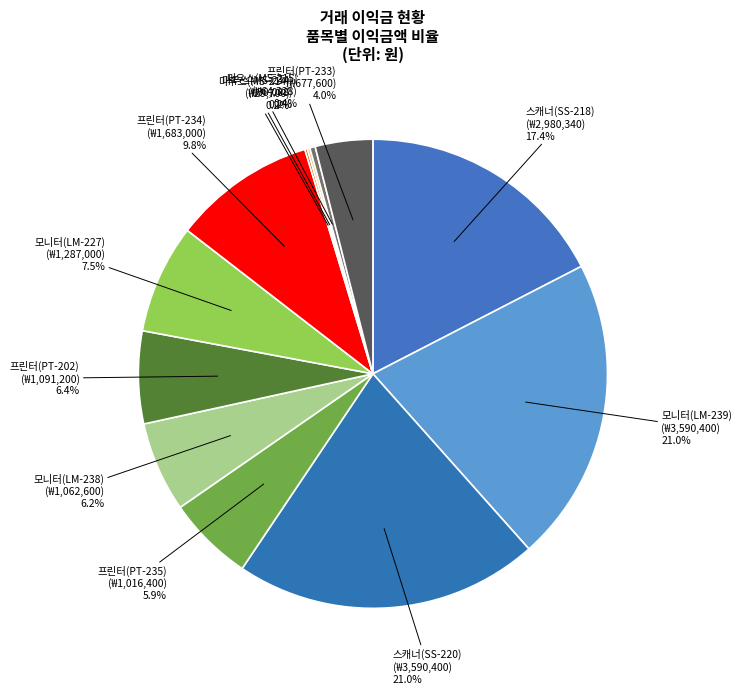

To the nearest percent, what percentage of the pie is 스캐너(SS-220)?

21%